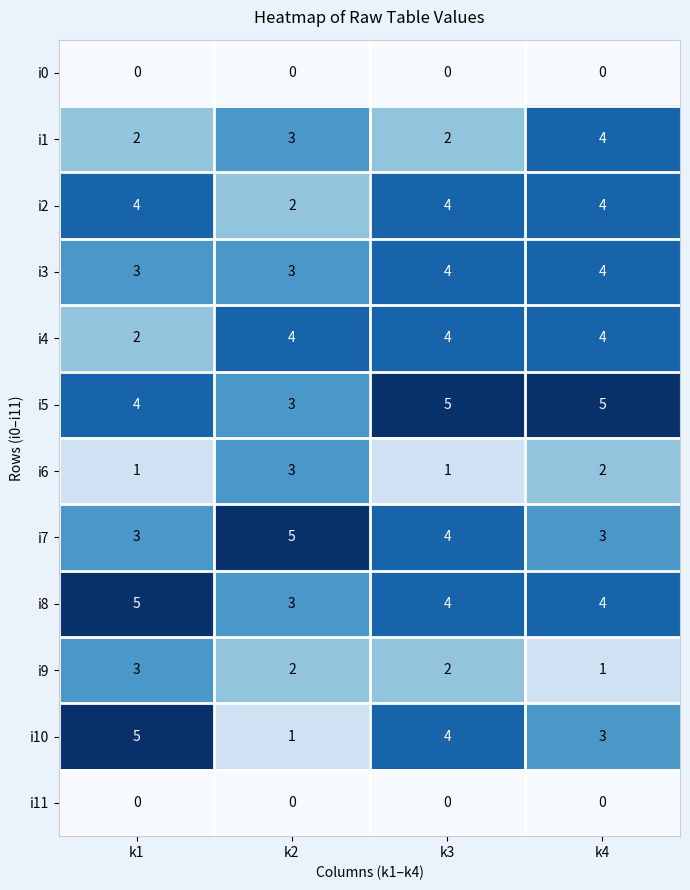

Which series has the largest total across all categories?

i5